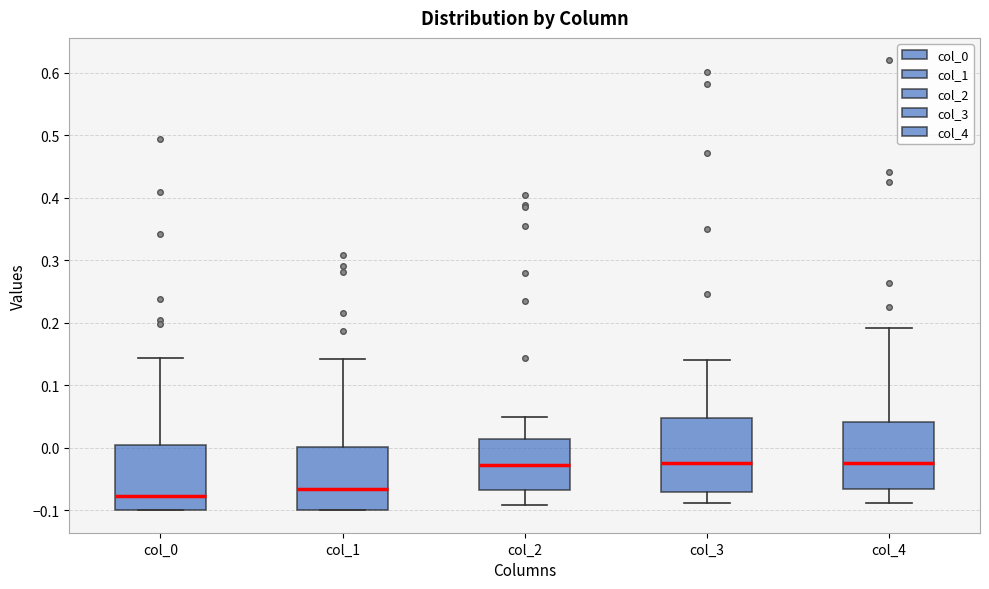

Reading left to right, transcribe this box plot: for each box, give where its median line is, the range the box spans, and where its two whiskers end, as read against the y-axis. The values are not printed on the chart, so give them approximately, as read against the axis.

col_0: median -0.08, box -0.10 to 0.00, whiskers -0.10 to 0.14
col_1: median -0.07, box -0.10 to 0.00, whiskers -0.10 to 0.14
col_2: median -0.03, box -0.07 to 0.01, whiskers -0.09 to 0.05
col_3: median -0.03, box -0.07 to 0.05, whiskers -0.09 to 0.14
col_4: median -0.02, box -0.07 to 0.04, whiskers -0.09 to 0.19